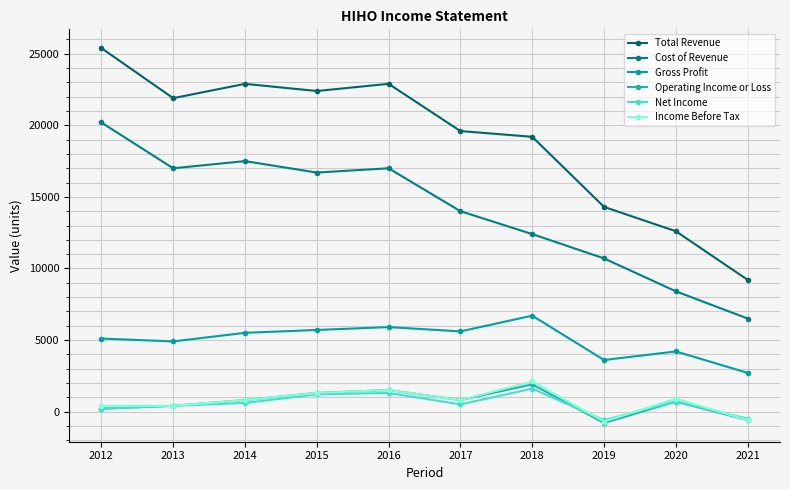

What is the sum of all Total Revenue values?

190400